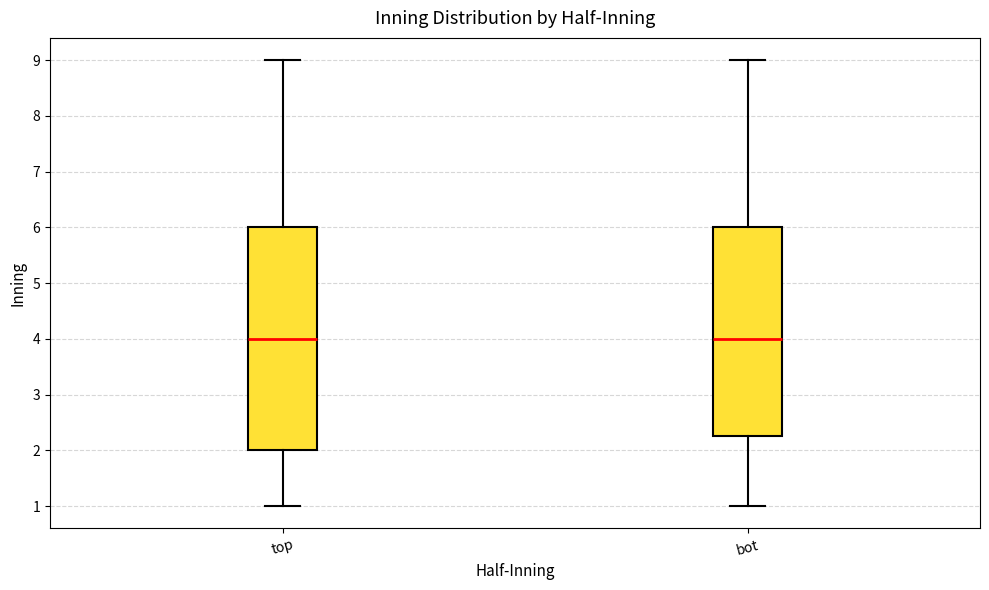

Which box is the tallest, from its lower edge to its upper edge?

top